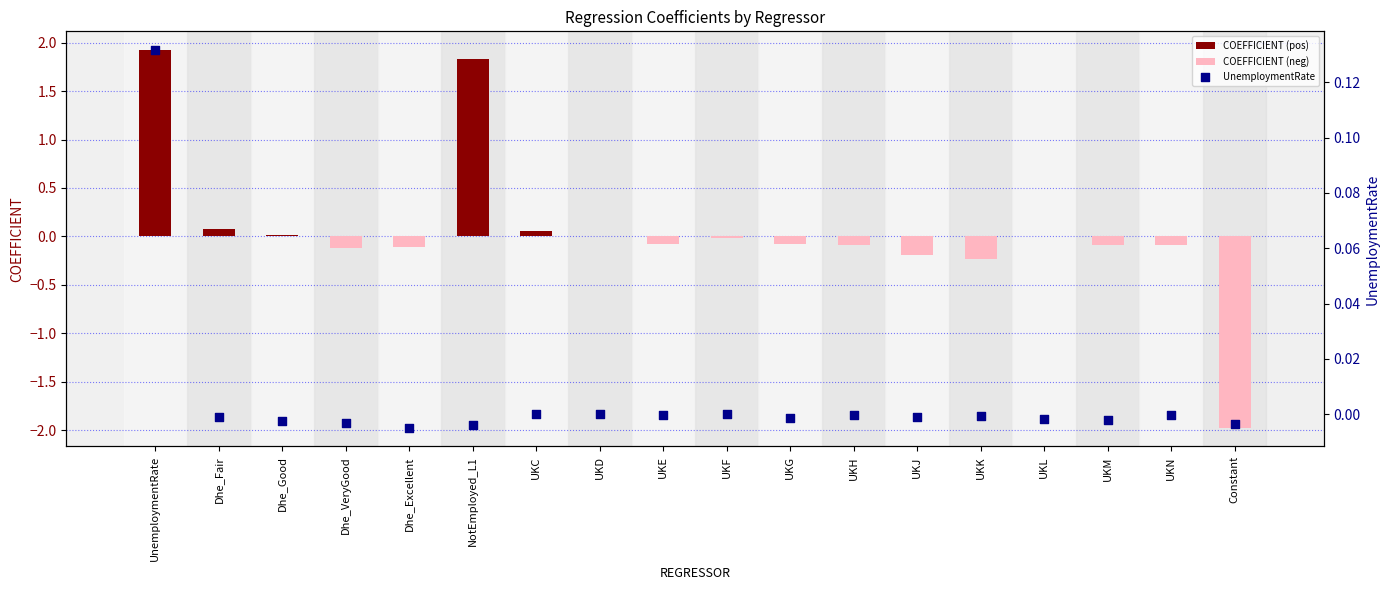

Which series has the largest Y range (max minus min)?

COEFFICIENT (neg)